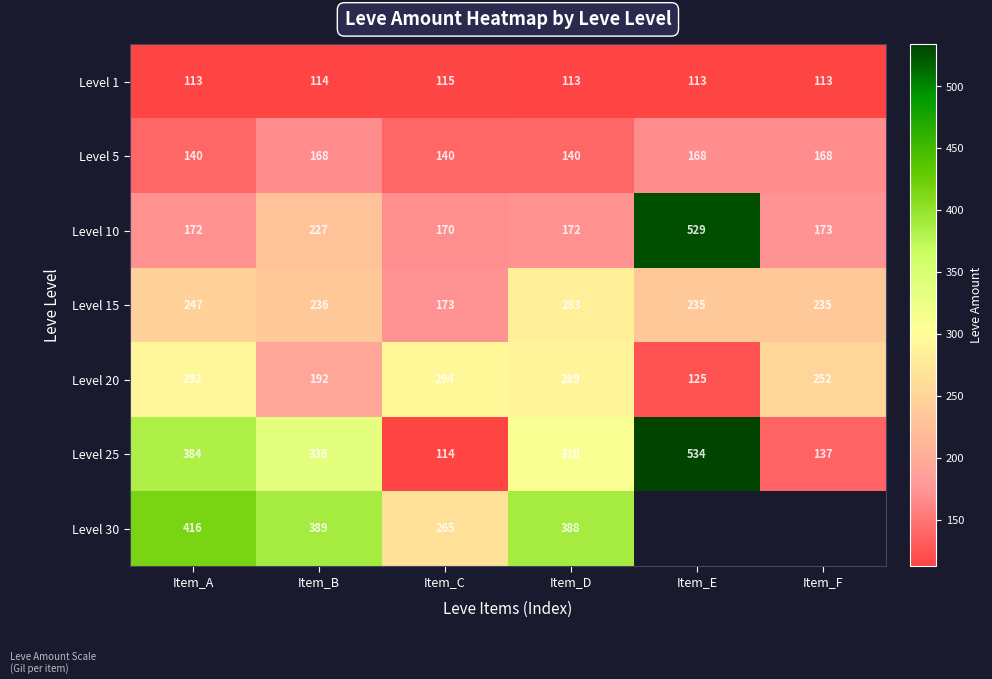

At Item_B, list the series in order from largest to smallest.

Level 30, Level 25, Level 15, Level 10, Level 20, Level 5, Level 1